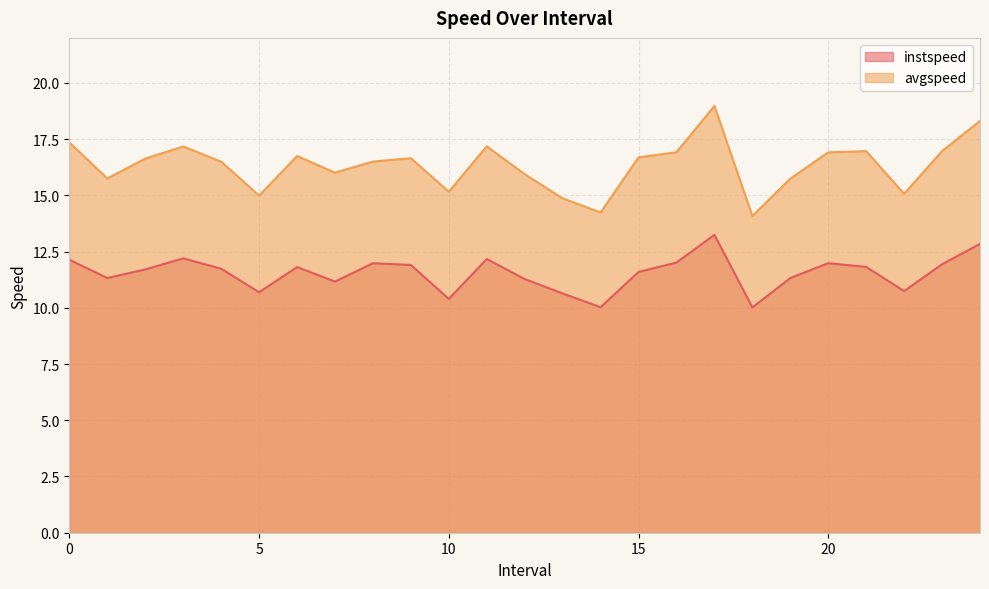

What is the difference between the highest and lowest values at 19.0?

4.4